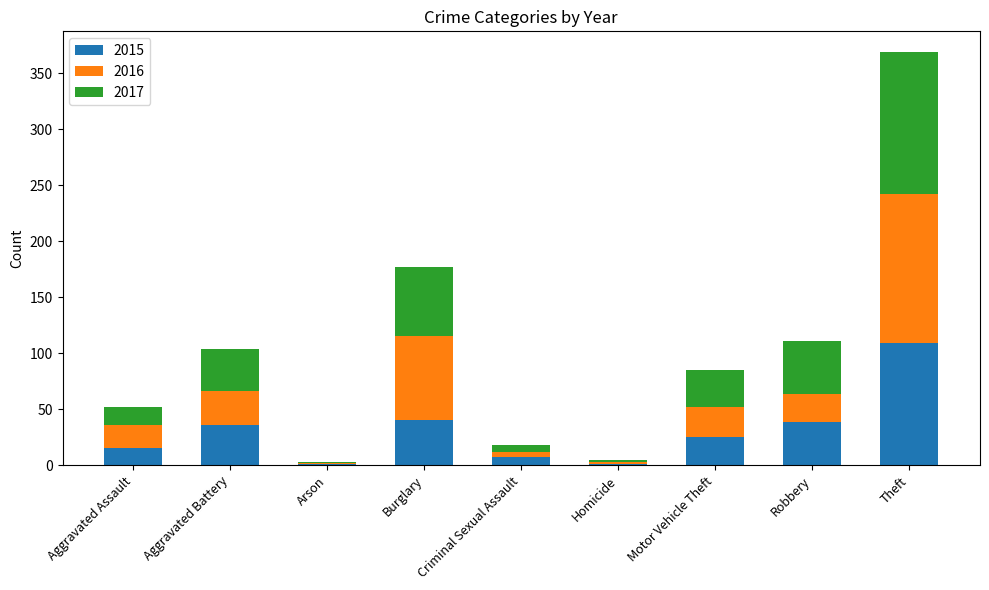

True or false: 2015 has a value of 39 at Robbery.

True